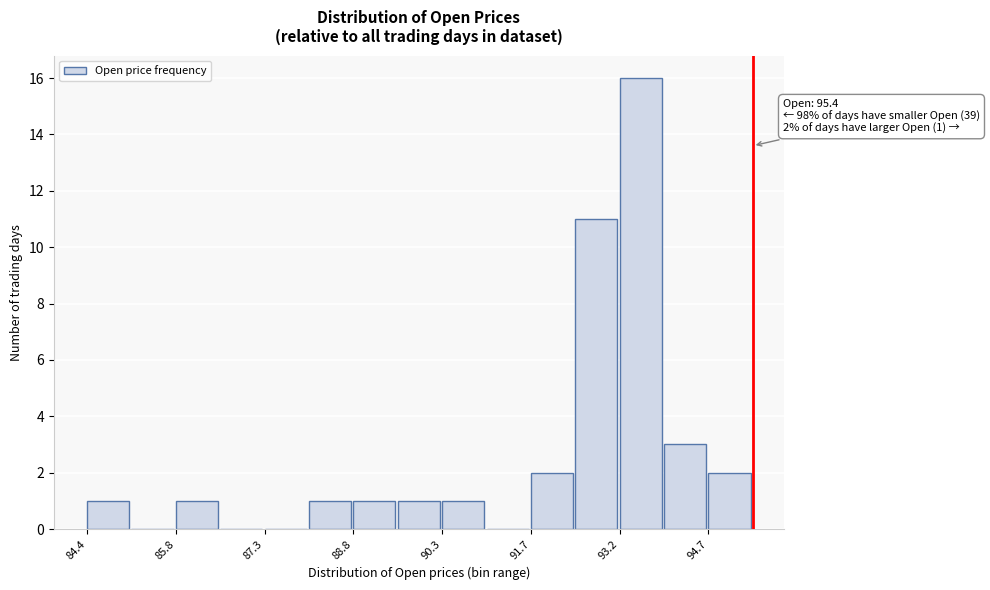

Around what value on the x-axis is the tallest bar? Give the approximate position of its centre, as read against the axis.

93.6